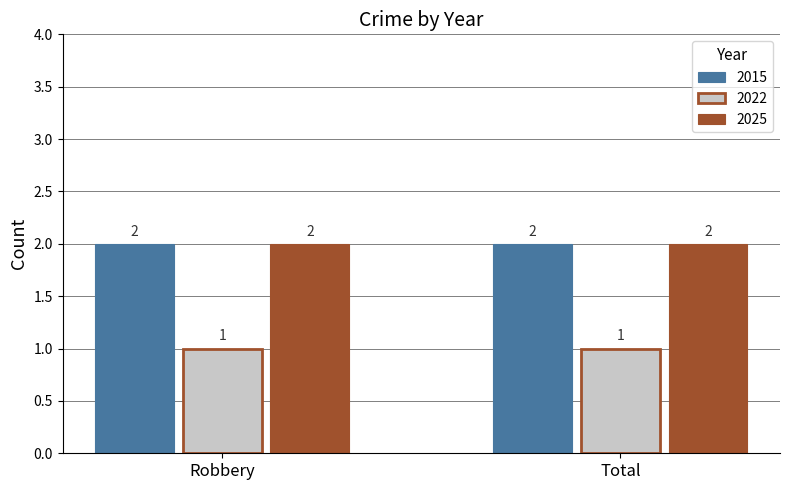

What is the sum of all 2025 values?

4